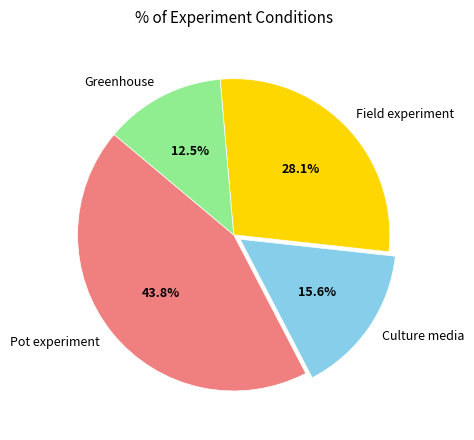

Which has a higher value, Culture media or Greenhouse?

Culture media